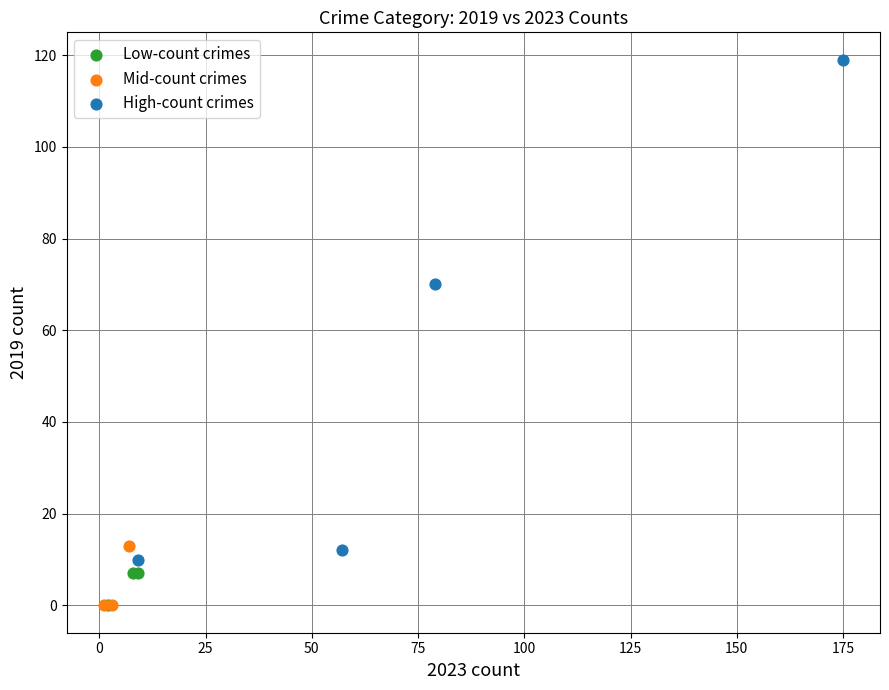

What are all the series names shown in the legend?

Low-count crimes, Mid-count crimes, High-count crimes